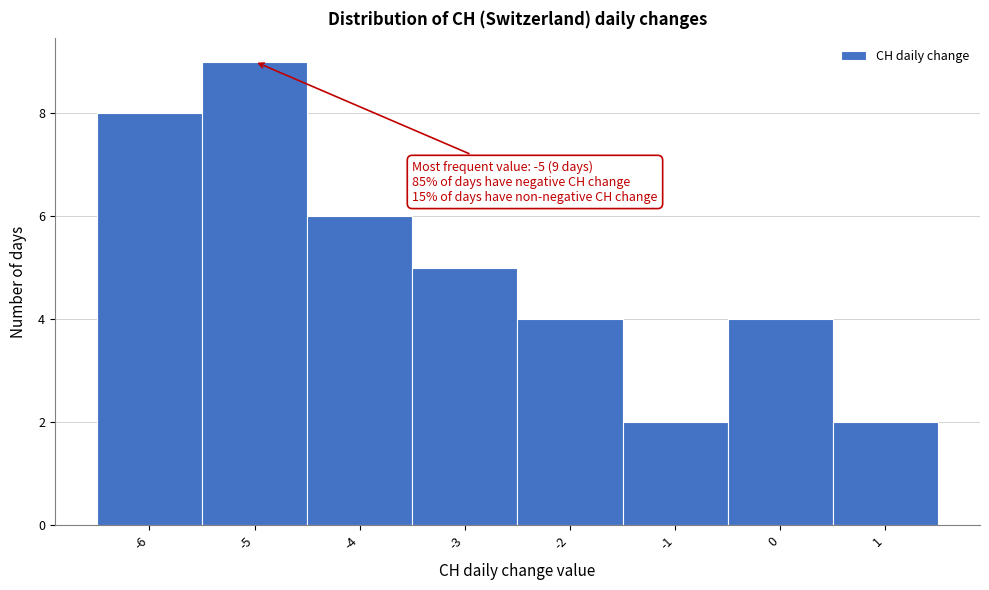

Over which range of the x-axis is the bar tallest?

-5.5 to -4.5